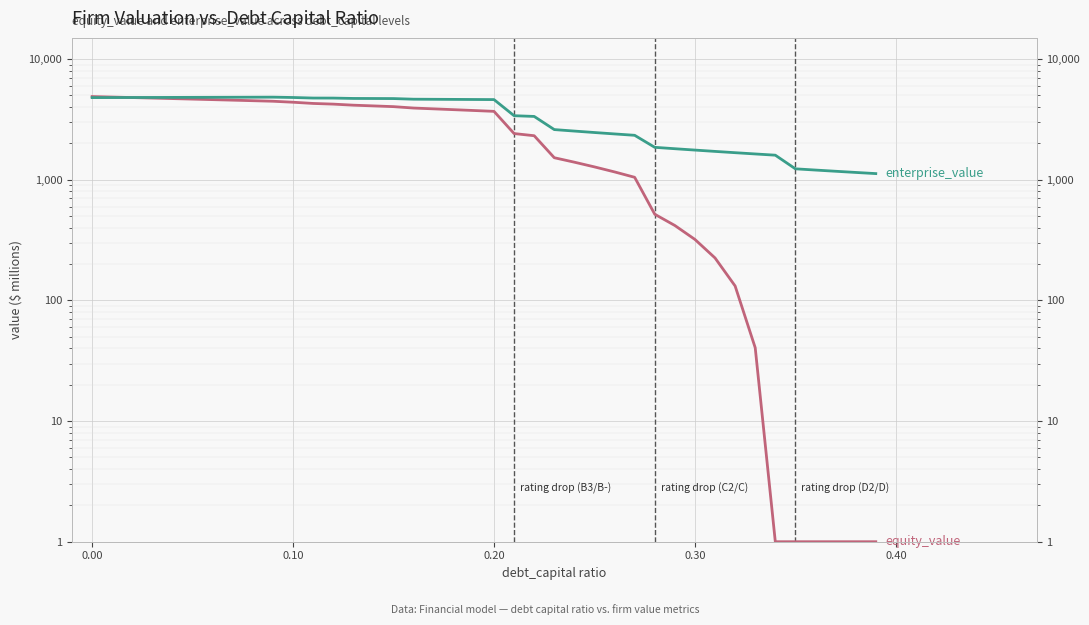

Is this an area chart (filled region under the line)?

No